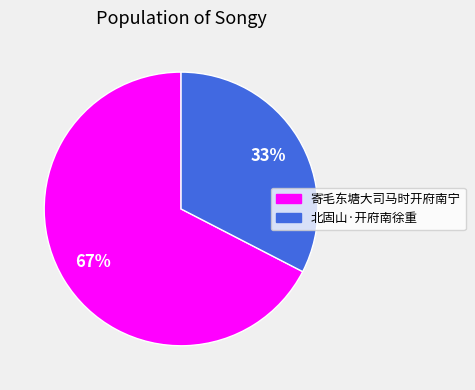

To the nearest percent, what is the average slice percentage?

50%